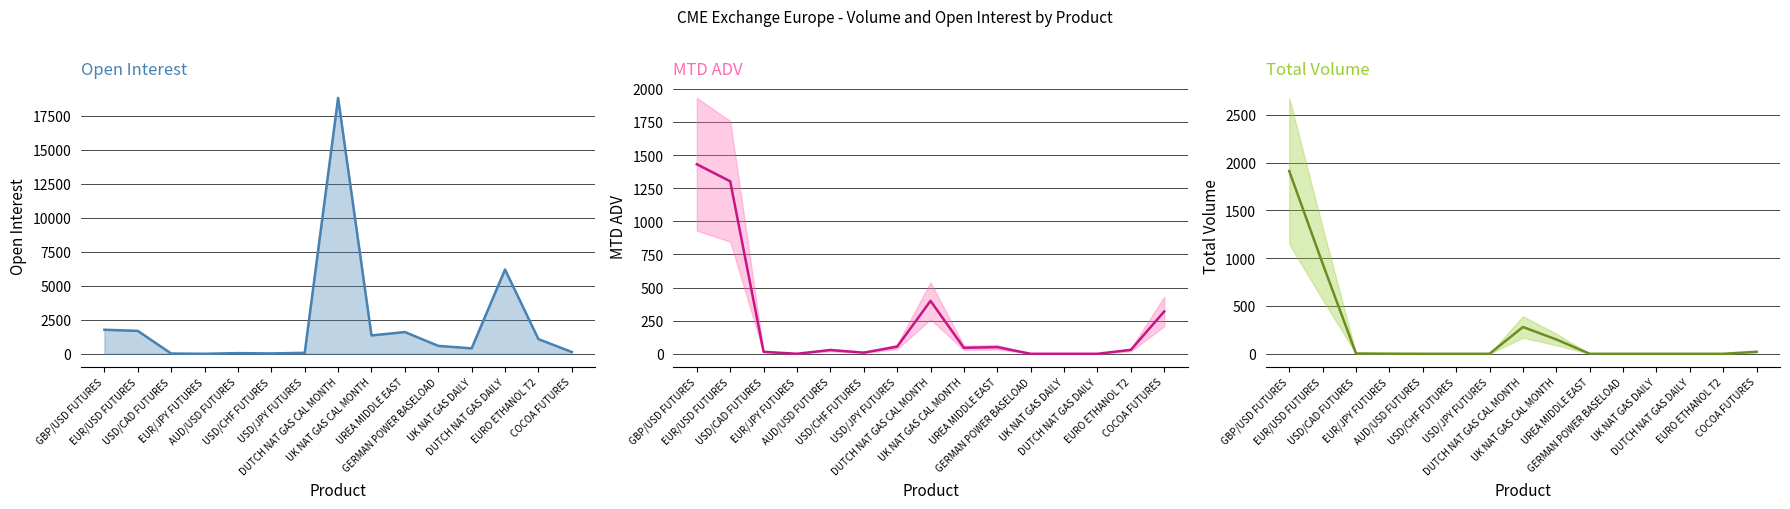

What is the difference between the second highest and minimum values in the Open Interest series?

6199.0